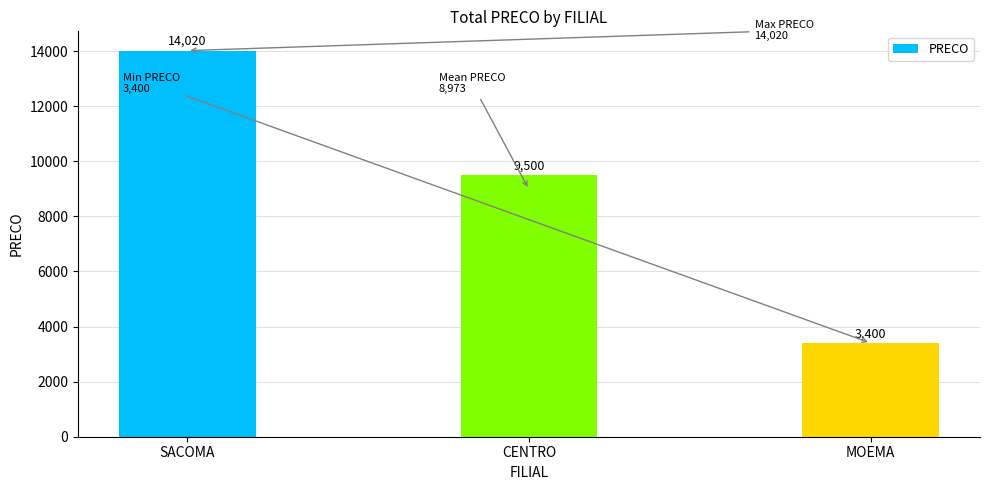

How many values are below 9500?

1